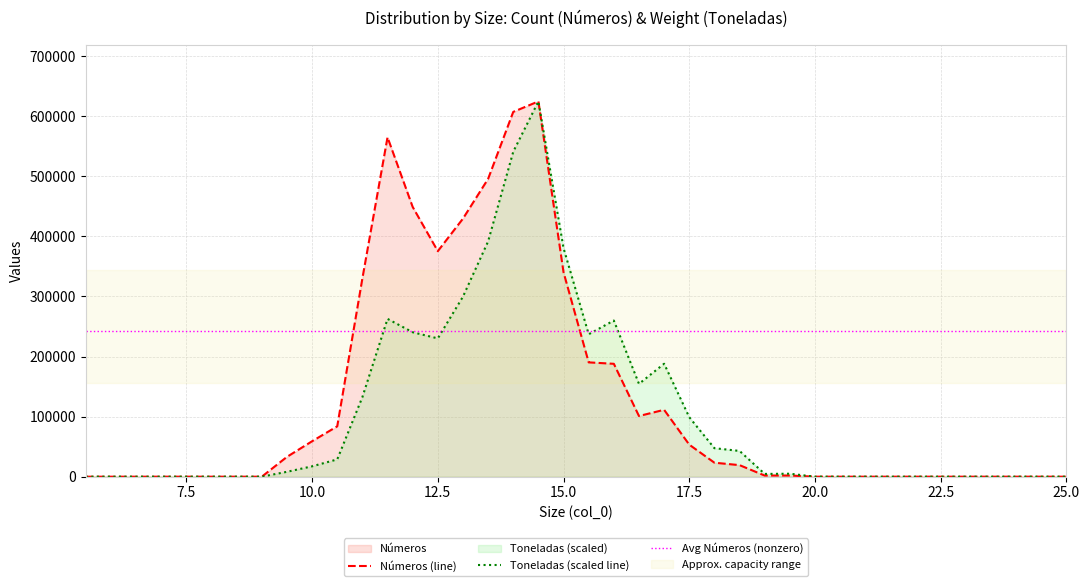

Reading left to right, extract all data points from this chart.

Números: 0.0	0.0	0.0	0.0	0.0	0.0	0.0	0.0	32985.0	58972.0	83814.0	329901.0	564889.0	448978.0	375372.0	429491.0	495661.0	607156.0	624616.0	340207.0	190269.0	187884.0	100970.0	111303.0	53306.0	23285.0	19231.0	1877.0	1877.0	0.0	0.0	0.0	0.0	0.0	0.0	0.0	0.0	0.0	0.0	0.0
Toneladas: 0.0	0.0	0.0	0.0	0.0	0.0	0.0	0.0	8143.0	17254.0	28756.6	132394.2	262681.5	240416.5	230166.6	299638.0	391602.2	540851.7	624616.0	380441.2	237056.8	259891.3	154488.4	187971.3	98968.2	47434.1	42878.6	4612.4	4954.1	0.0	0.0	0.0	0.0	0.0	0.0	0.0	0.0	0.0	0.0	0.0